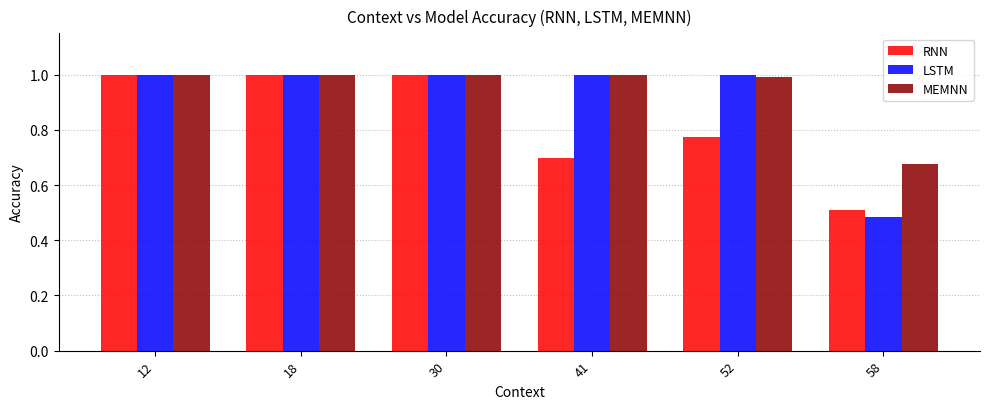

Is it true that MEMNN equals 0.3 at 18?

False